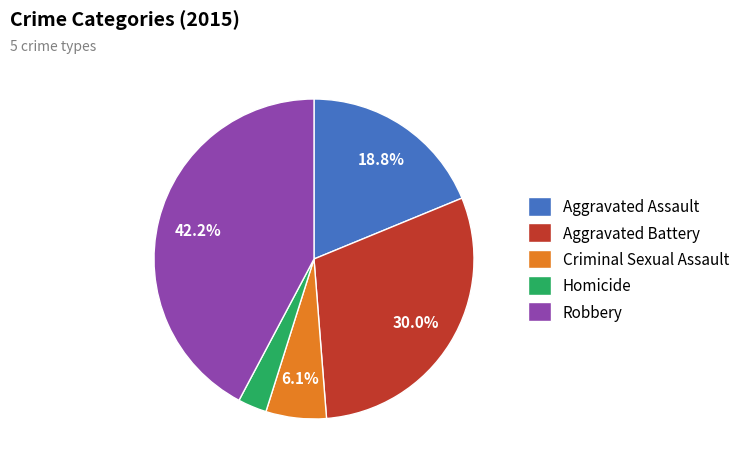

Is it true that Criminal Sexual Assault is 1% of the pie?

False